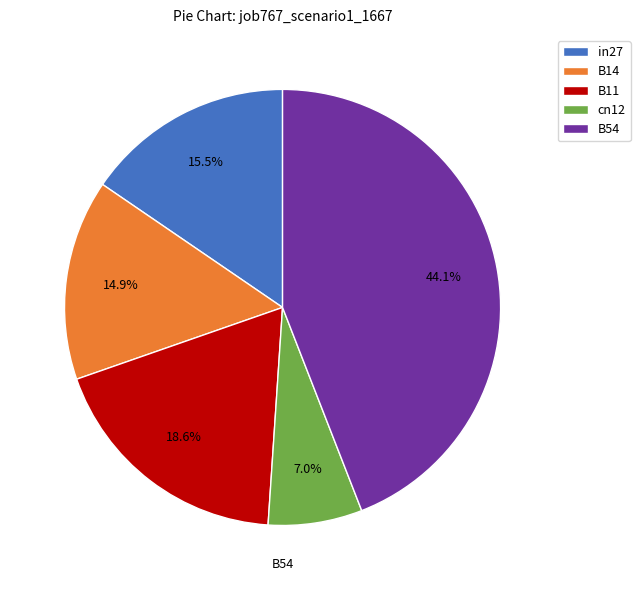

Is in27 the majority of the pie?

No